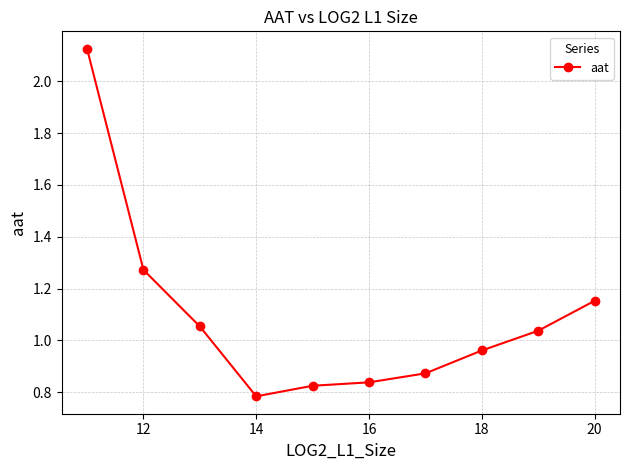

What is the difference between the second highest and second lowest values?

0.4